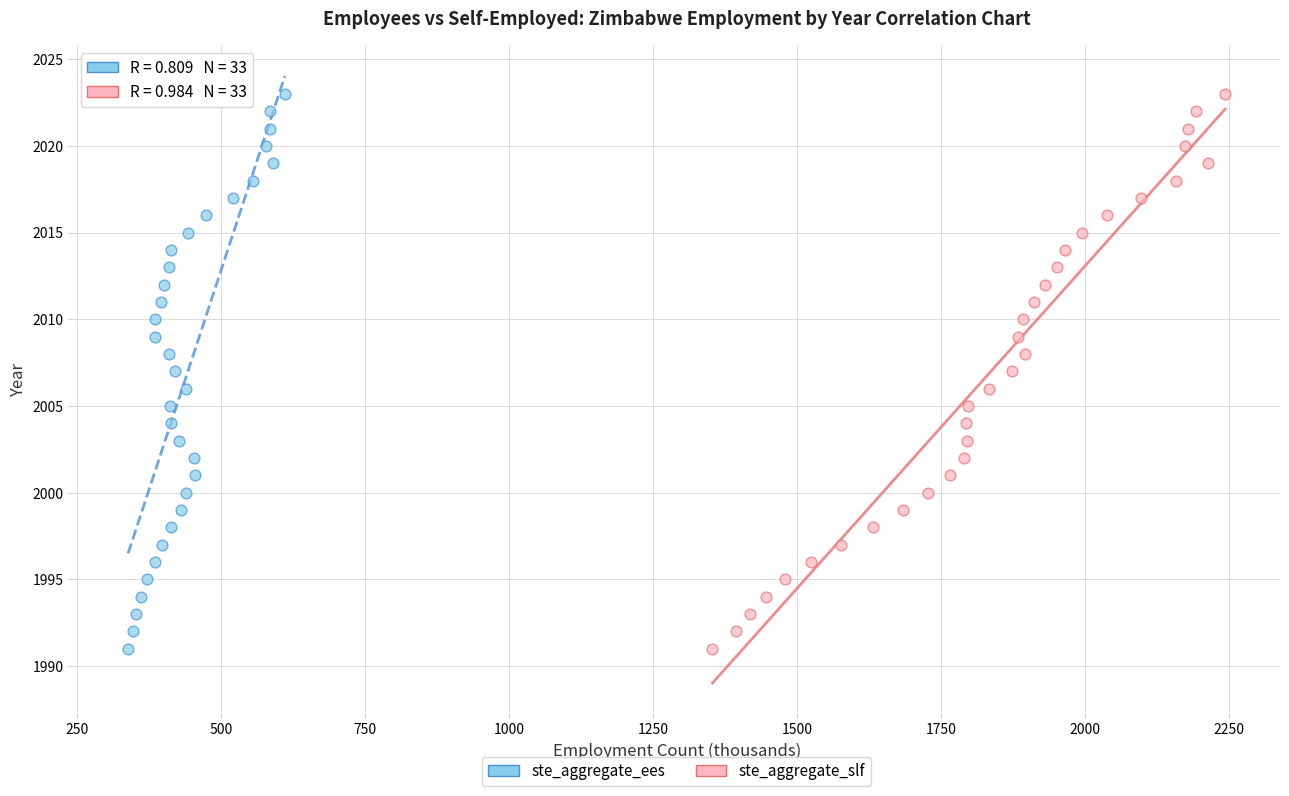

What are all the series names shown in the legend?

ste_aggregate_ees, ste_aggregate_slf